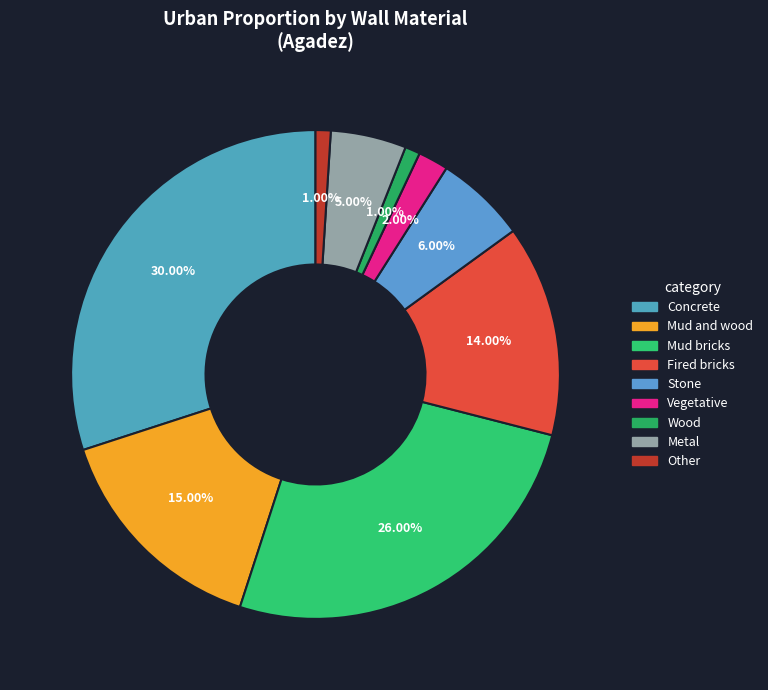

To the nearest percent, what portion does Mud and wood represent?

15%